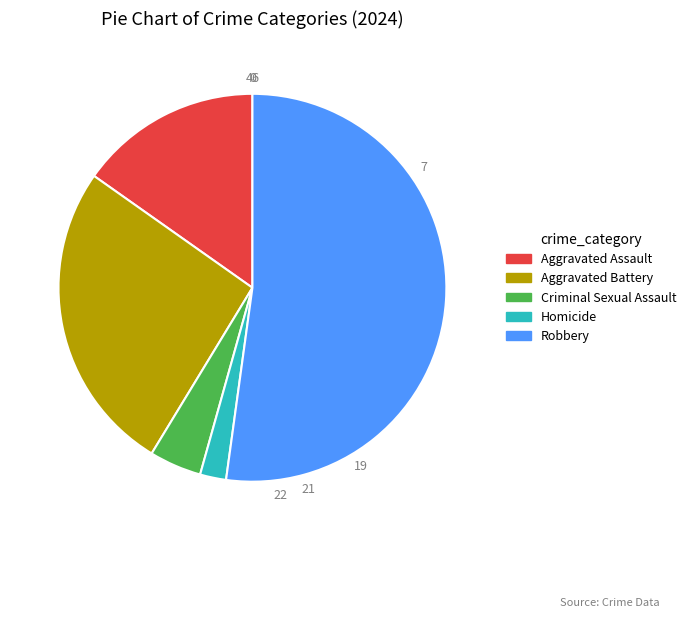

Is it true that Aggravated Battery is 26% of the pie?

True